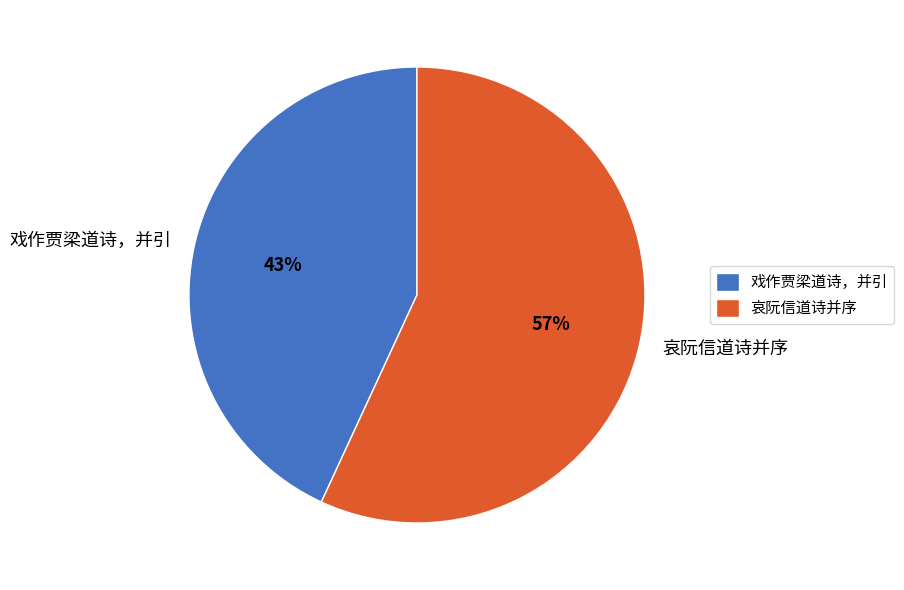

How many segments does this pie chart have?

2